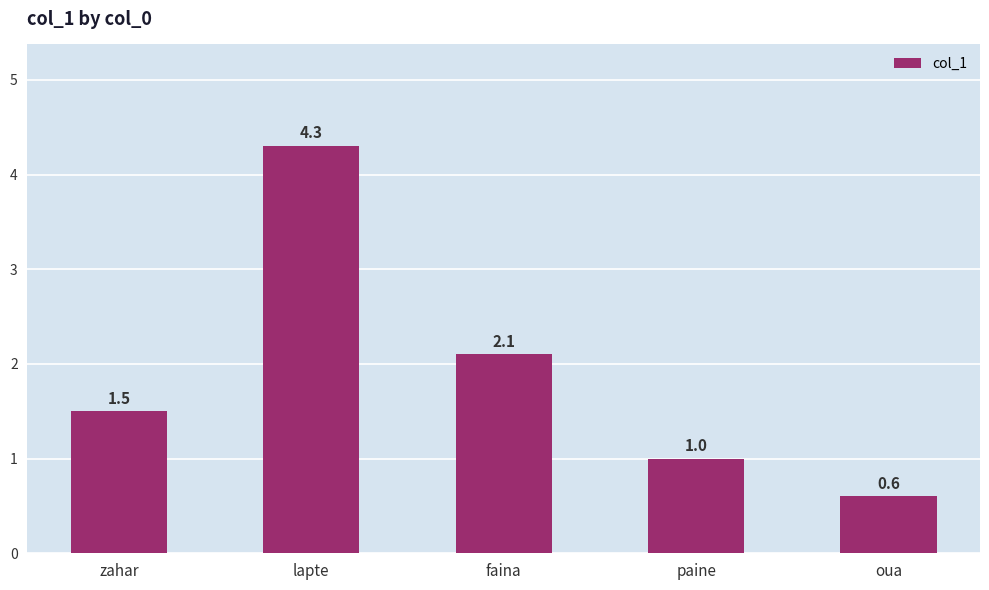

What is the label of the 3rd bar from the left?

faina